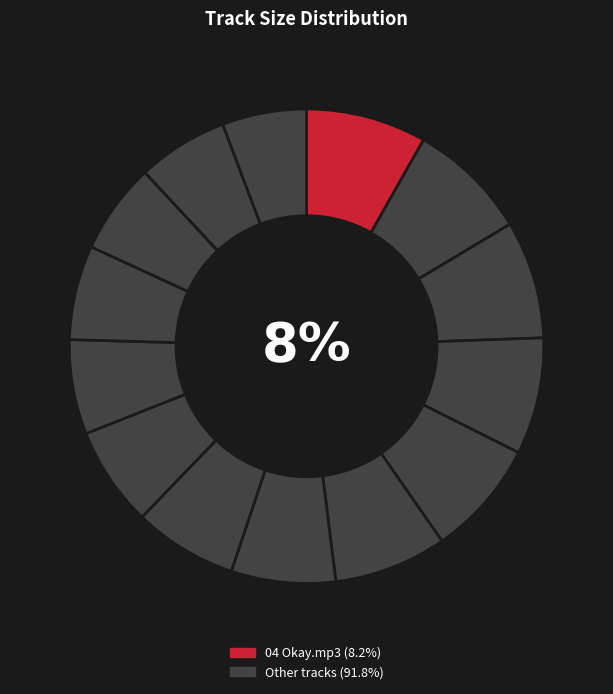

Count the number of slices in the pie.

14